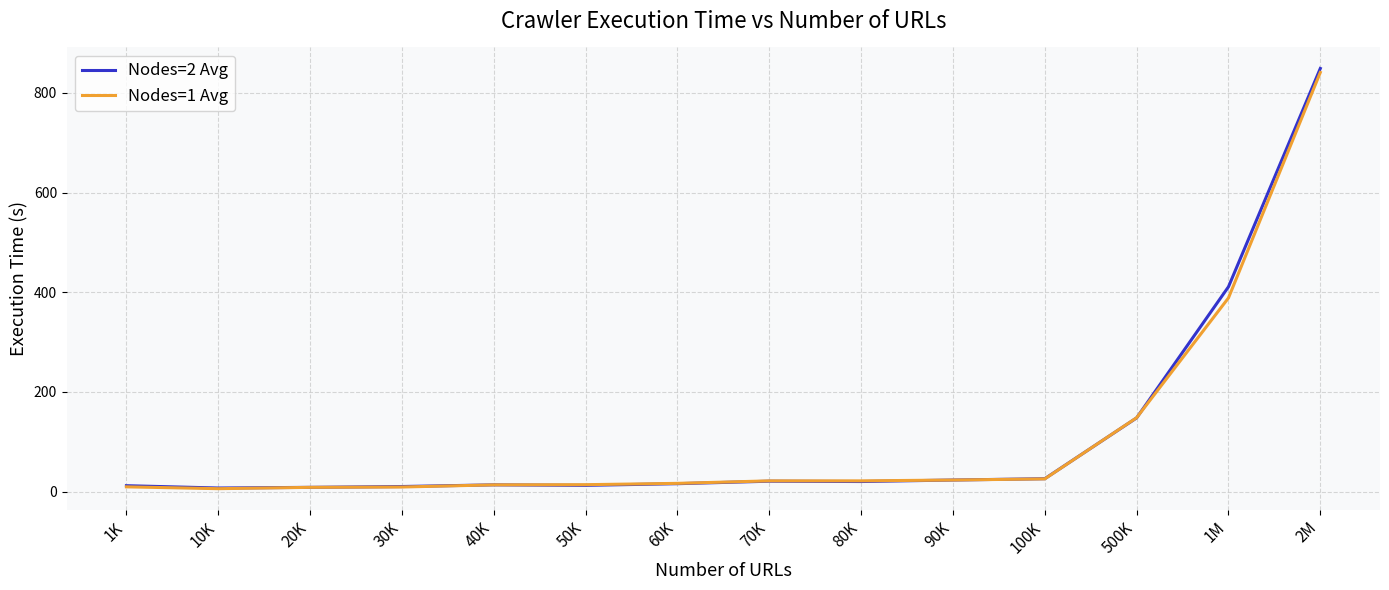

Is it true that Nodes=1 Avg equals 13.7 at 40K?

True